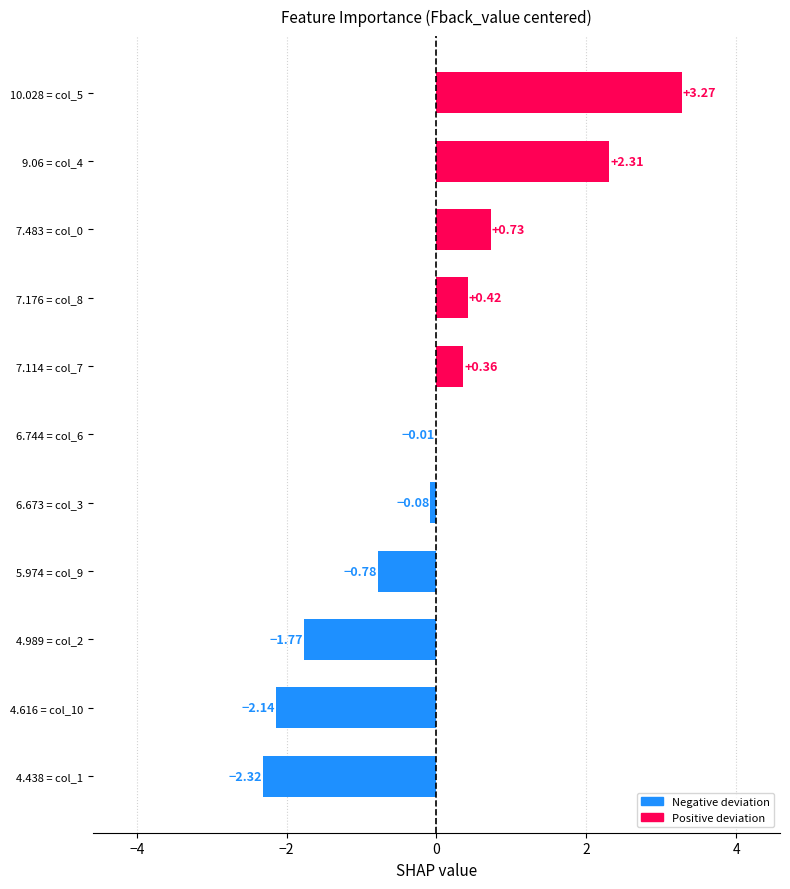

Are the bars horizontal?

Yes